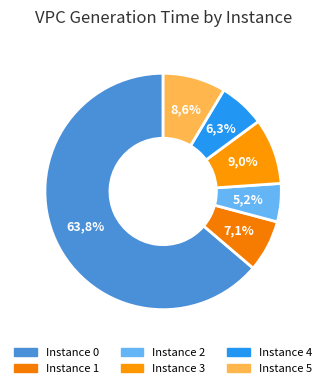

How many slices are in this pie chart?

6